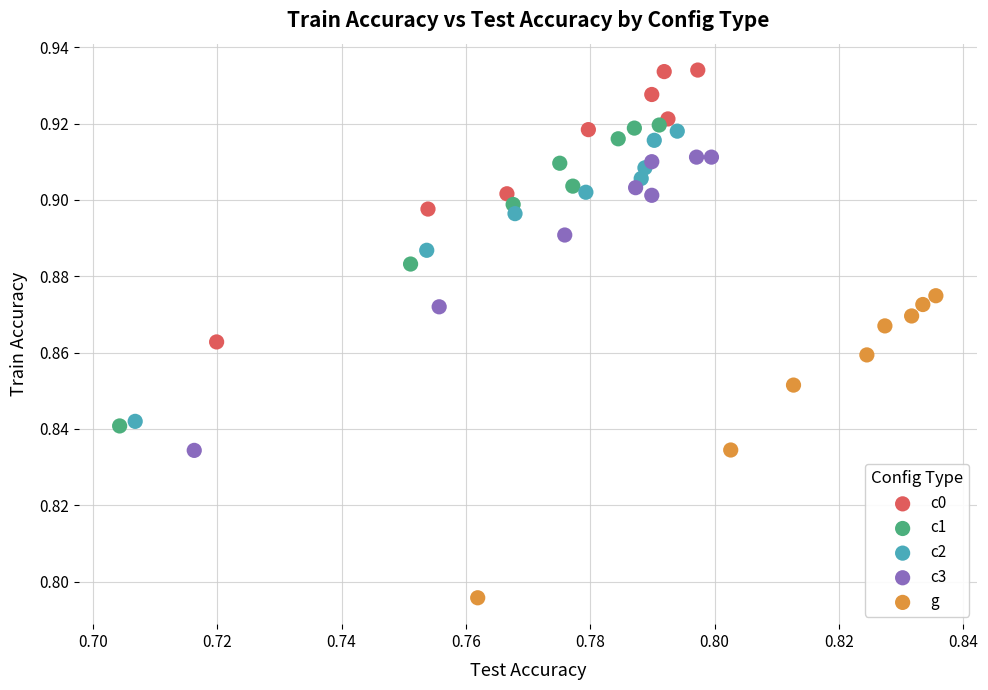

What are all the series names shown in the legend?

c0, c1, c2, c3, g